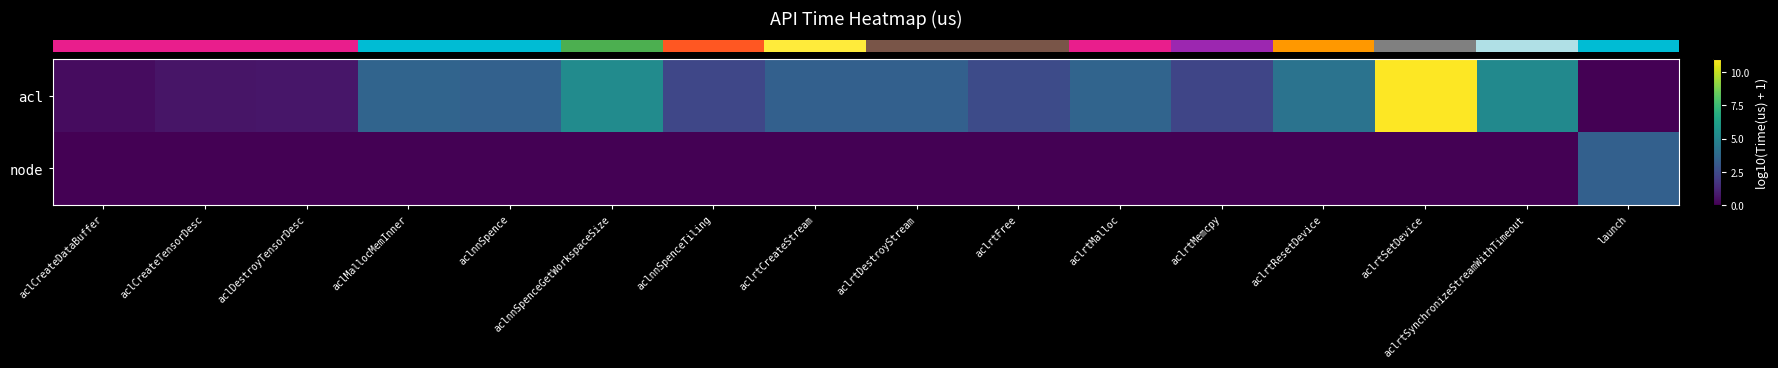

How many series are shown in this chart?

2